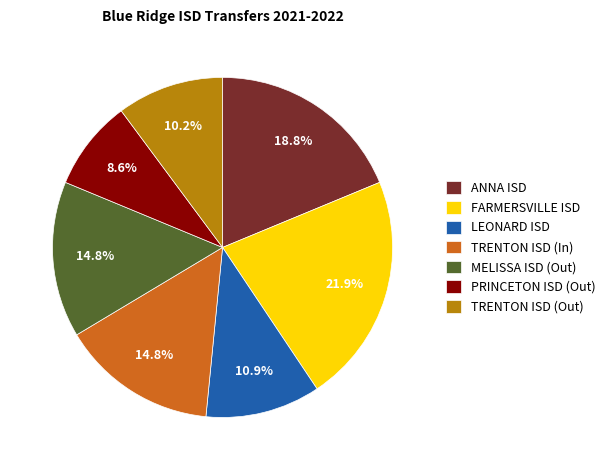

Count the number of slices in the pie.

7